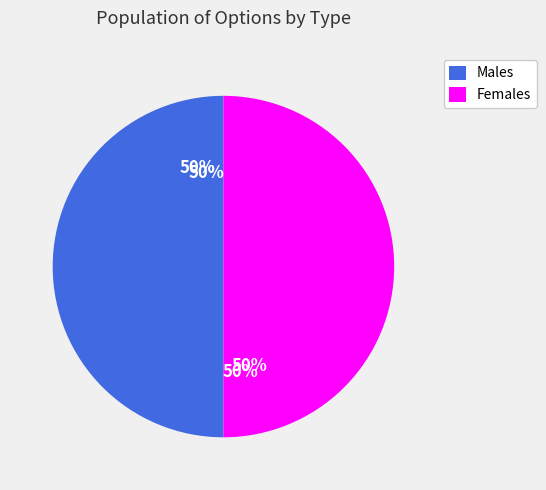

How many segments does this pie chart have?

2